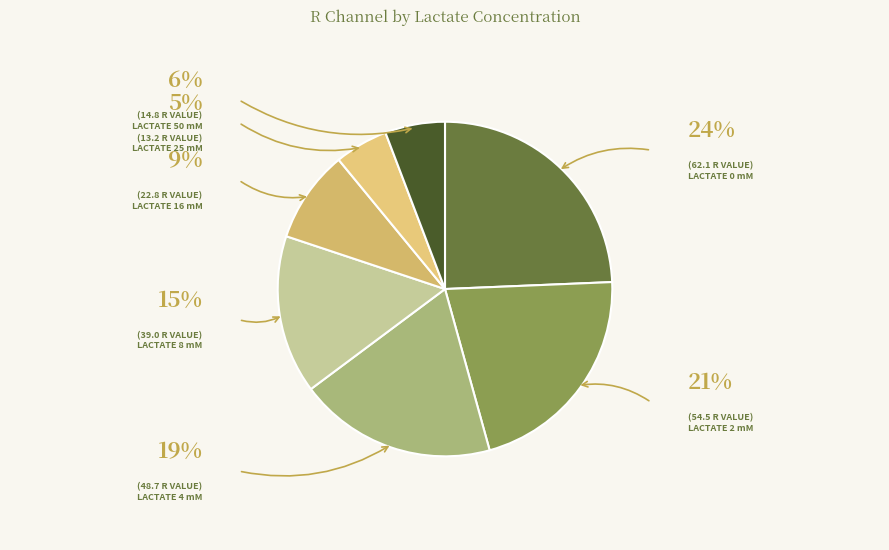

How many segments does this pie chart have?

7